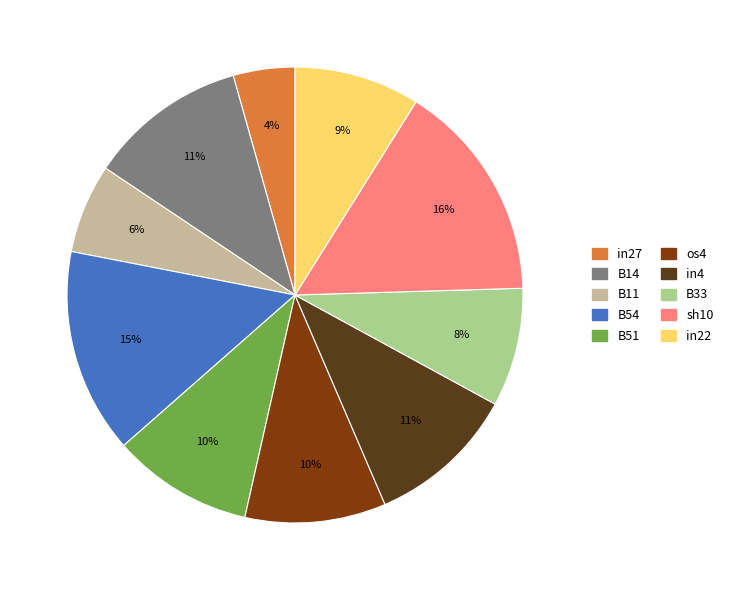

To the nearest percent, what is the average slice percentage?

10%